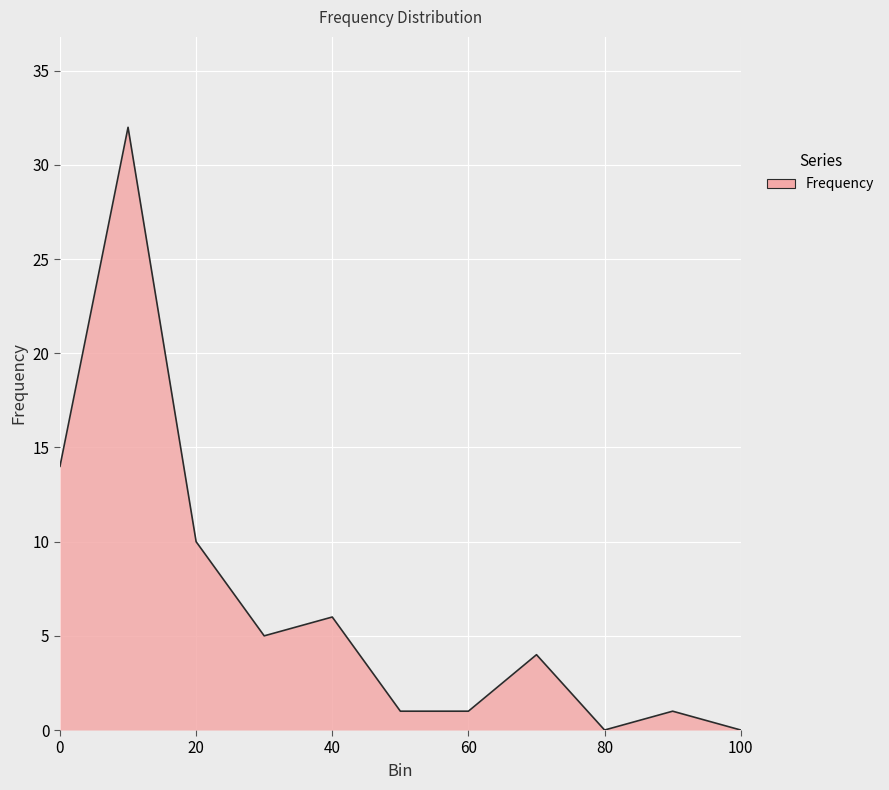

What is the maximum value shown in the chart?

32